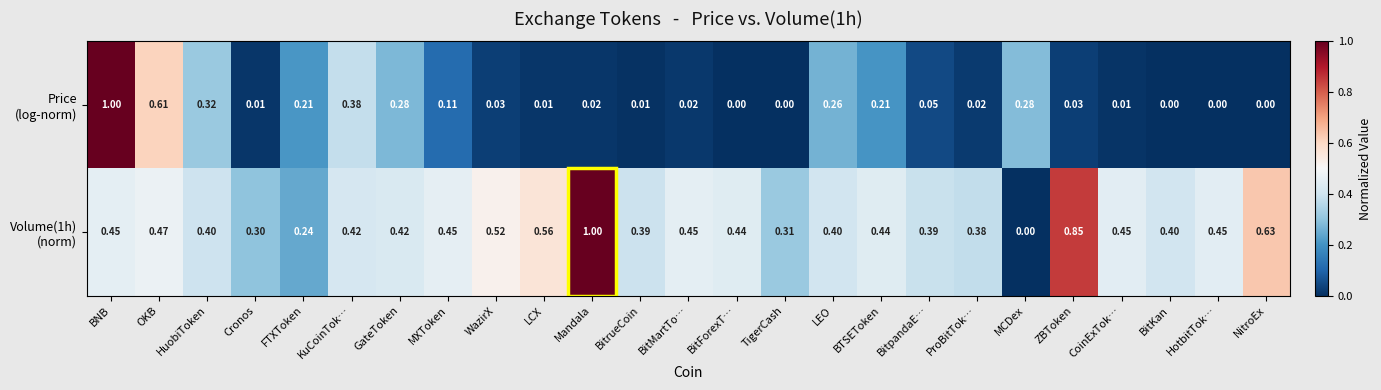

At which category is the sum across all series the highest?

BNB